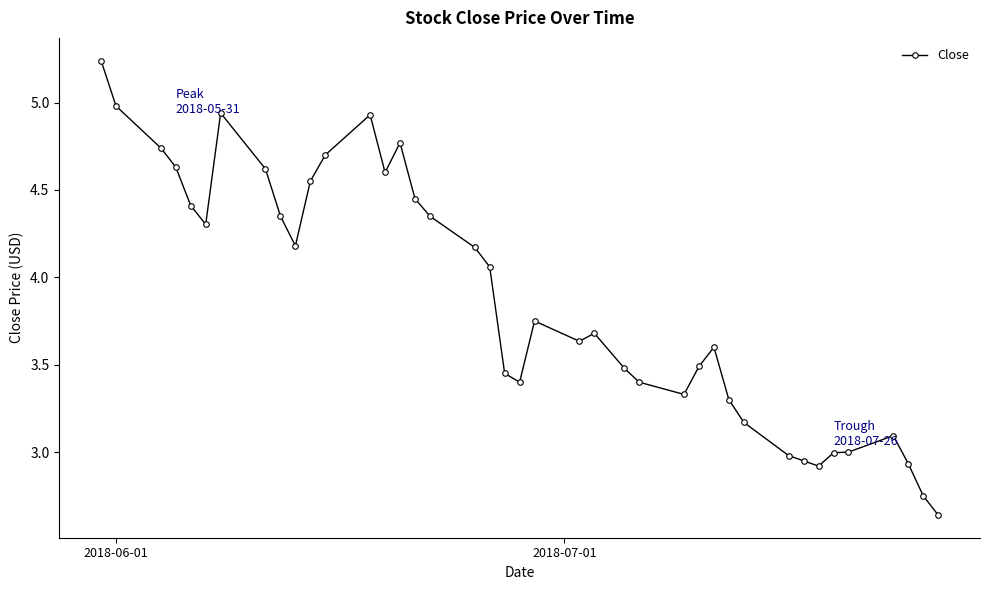

True or false: the data has more than 0 interior local peaks.

True